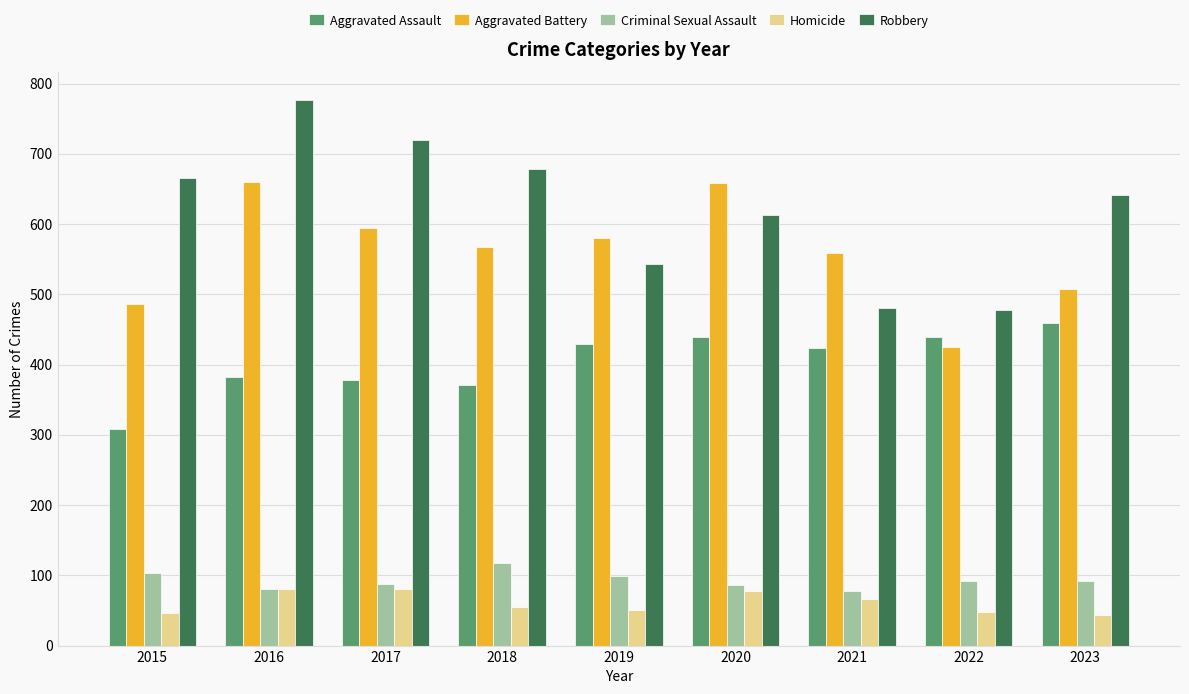

What is the difference between the maximum and minimum values in the Criminal Sexual Assault series?

40